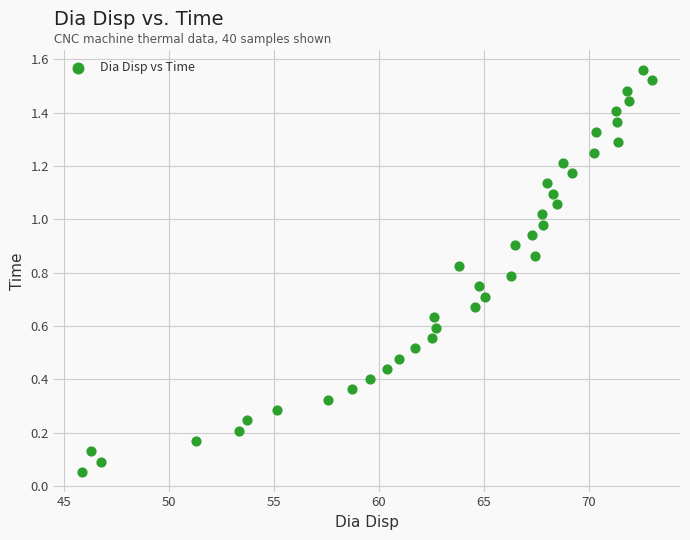

What is the range of X values (max minus min)?

27.1